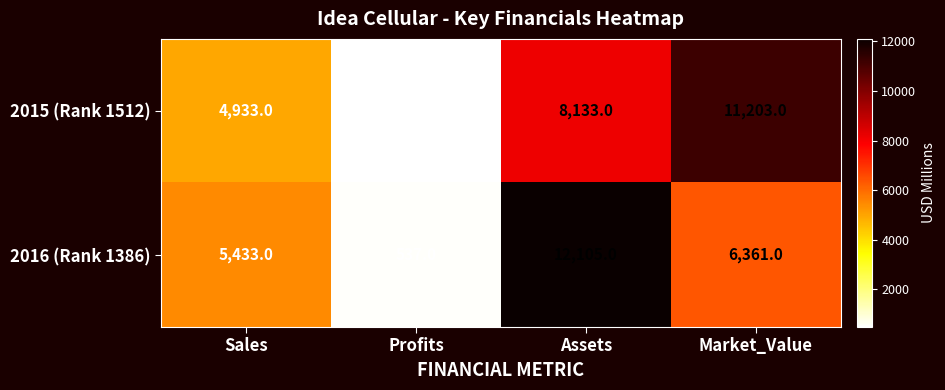

What is the total value across all series at Profits?

1002.5